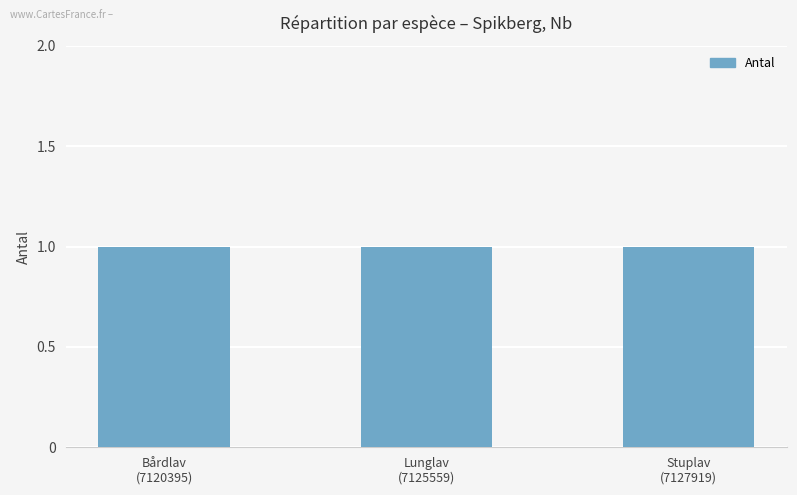

Where is Antal nearest to the value 1?

Bårdlav
(7120395)